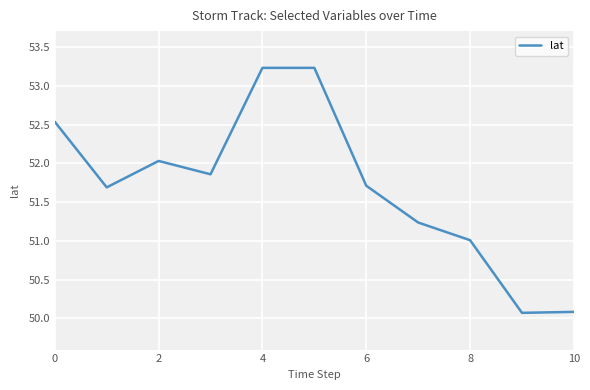

What is the maximum value shown in the chart?

53.2